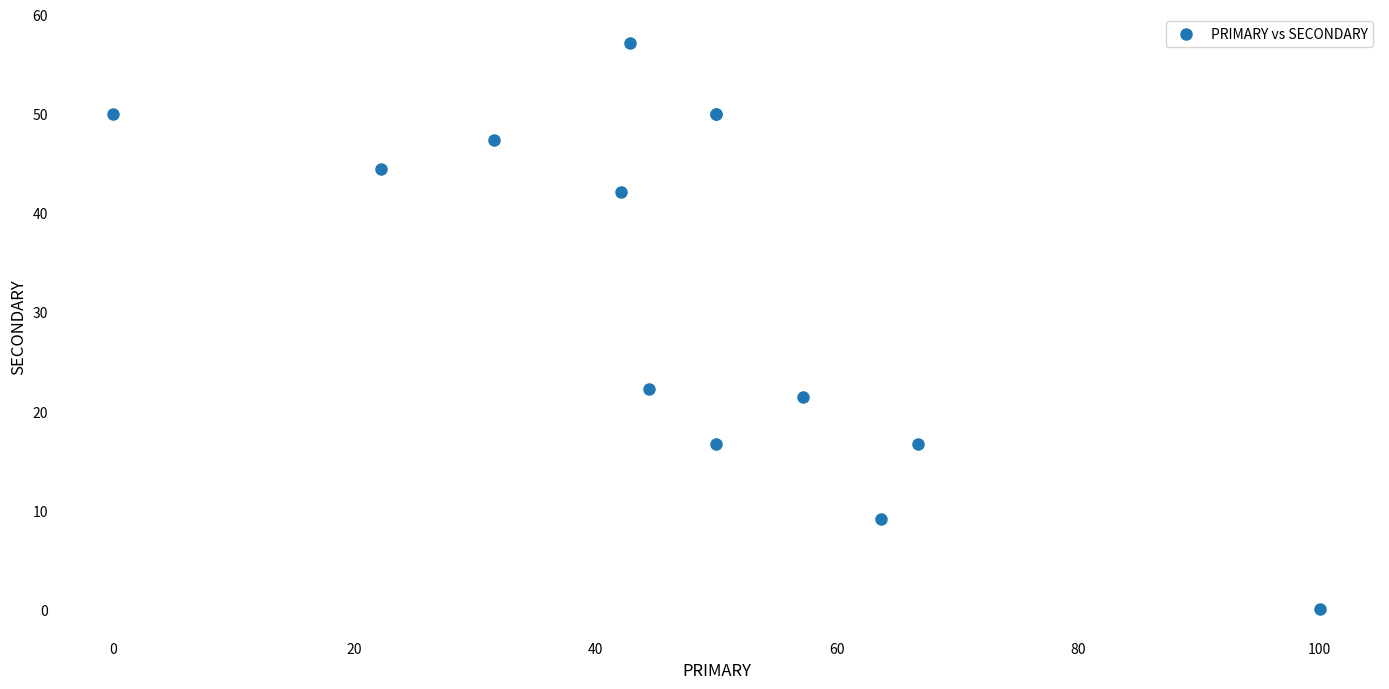

What Y value in the scatter plot is closest to 28?

22.2